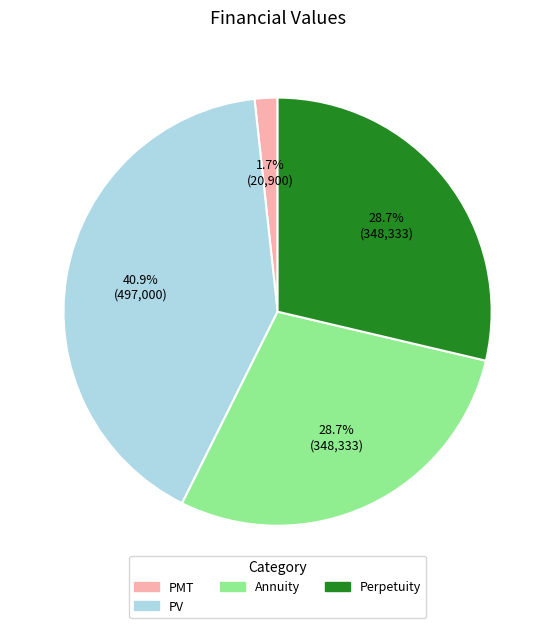

True or false: PV accounts for 41% of the total.

True